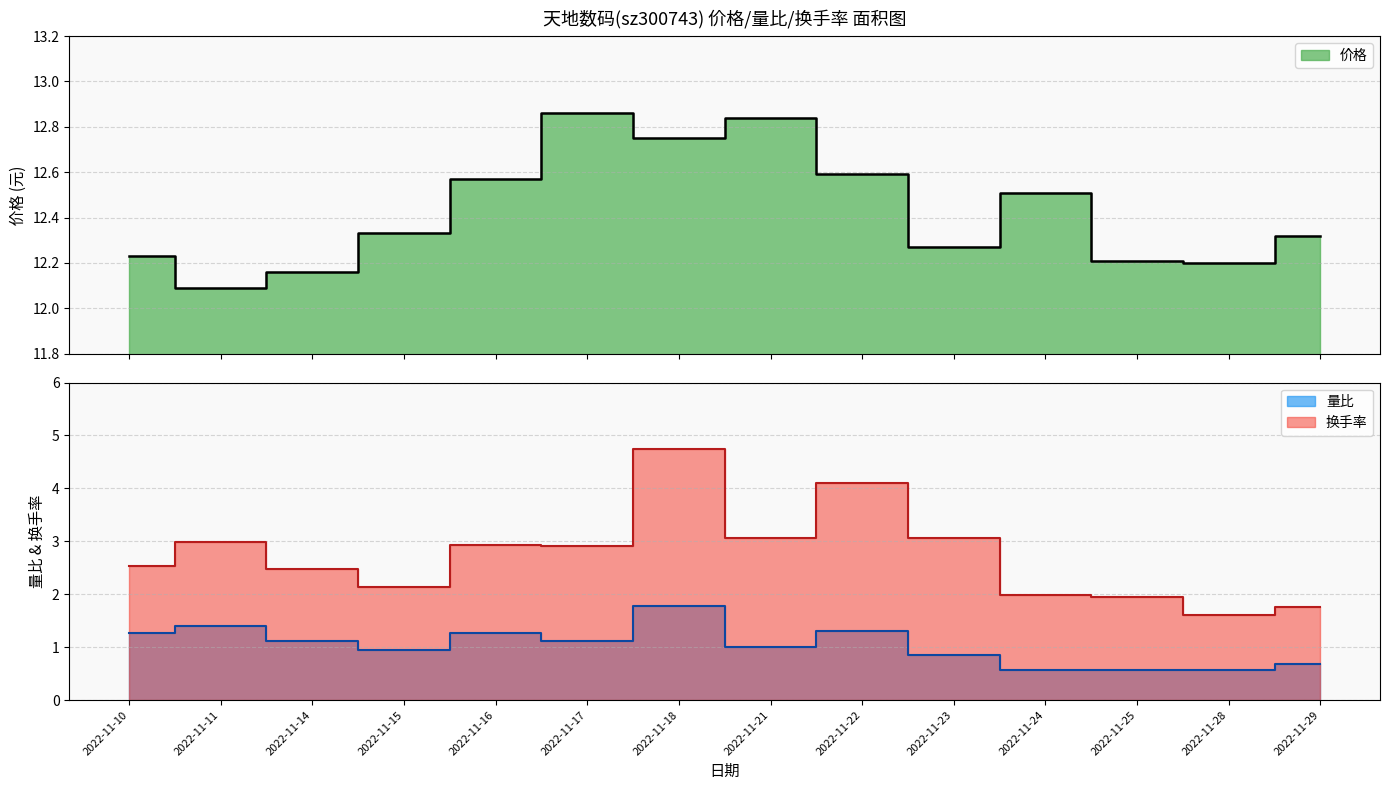

Which series has the widest spread of values?

换手率